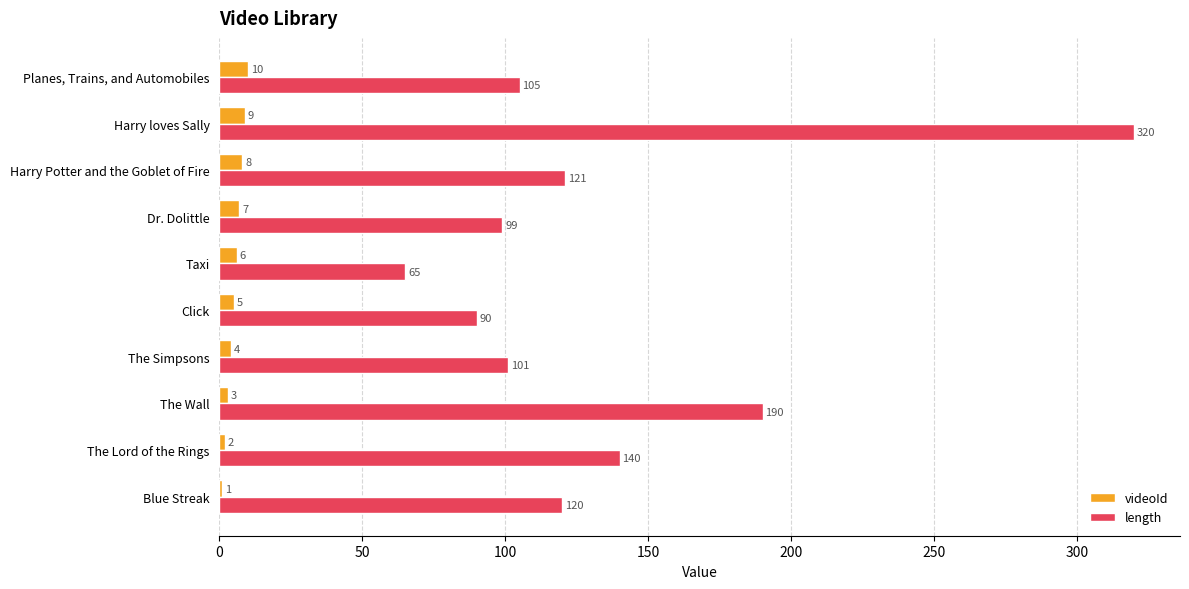

Which series has the largest total across all categories?

length